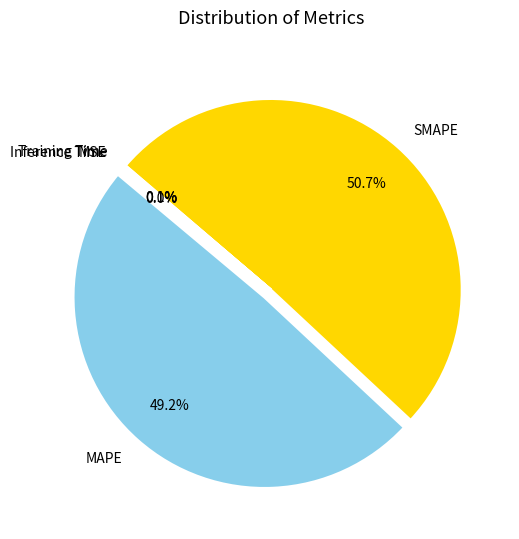

Which category has the biggest portion of the pie?

SMAPE